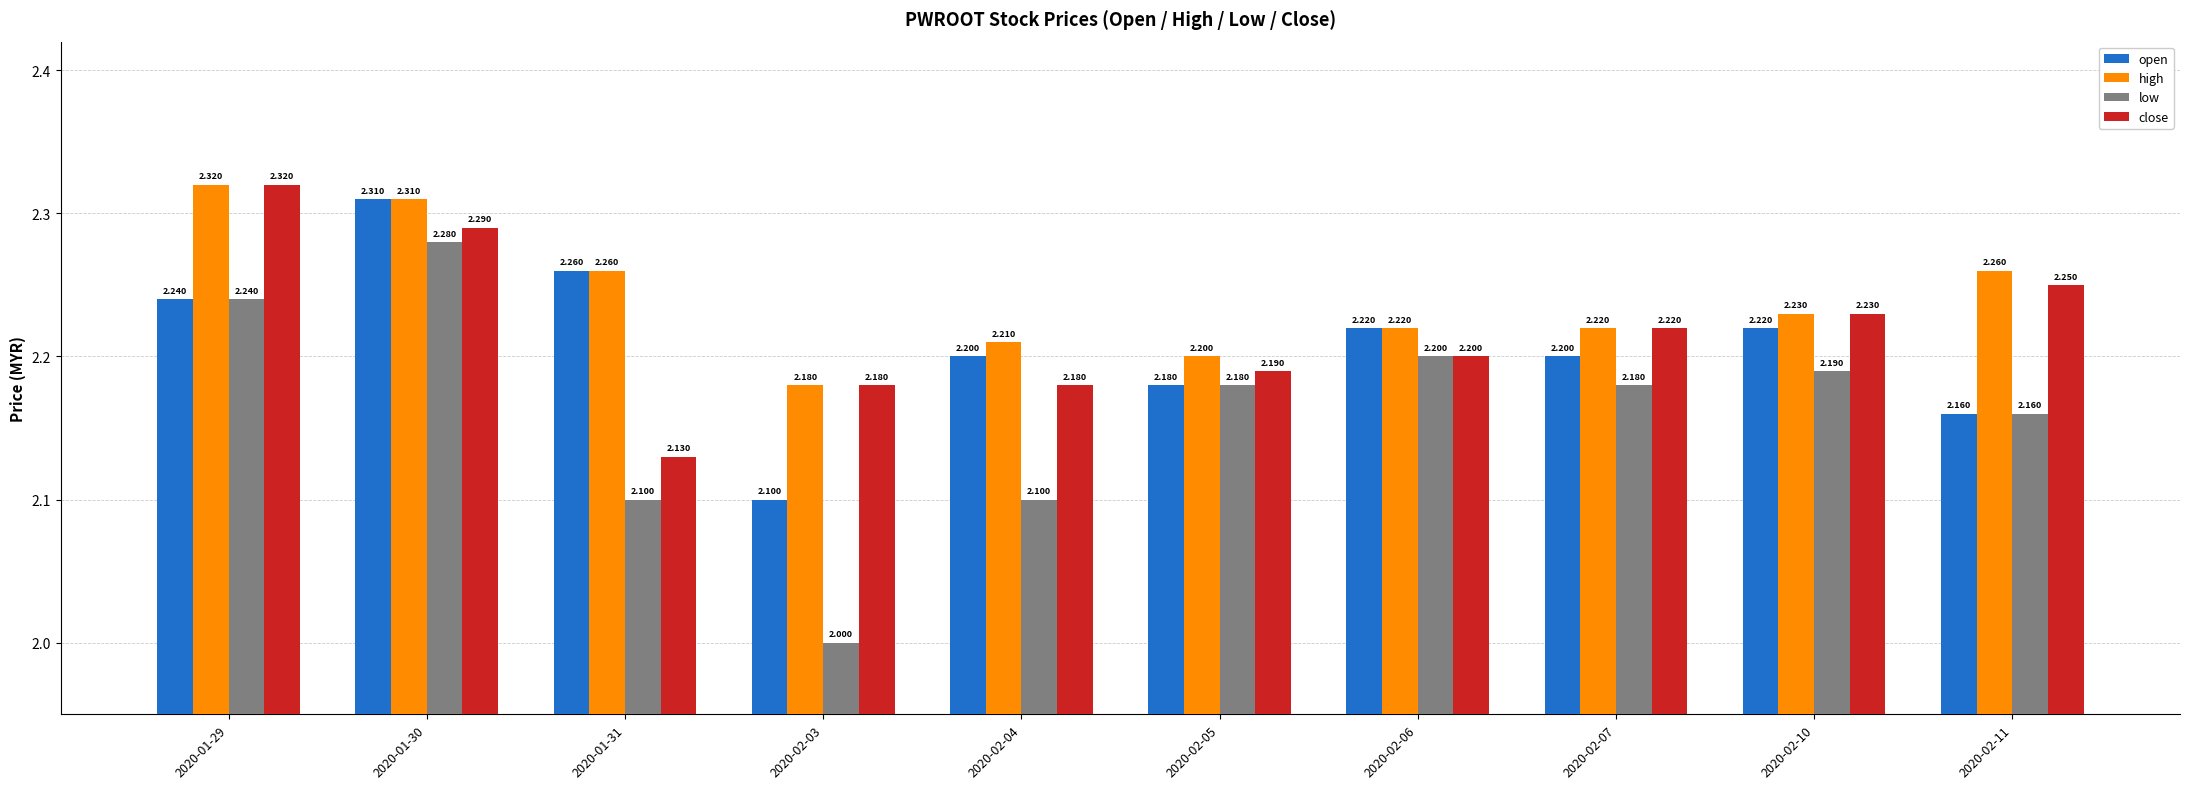

Where is open nearest to the value 2?

2020-02-03